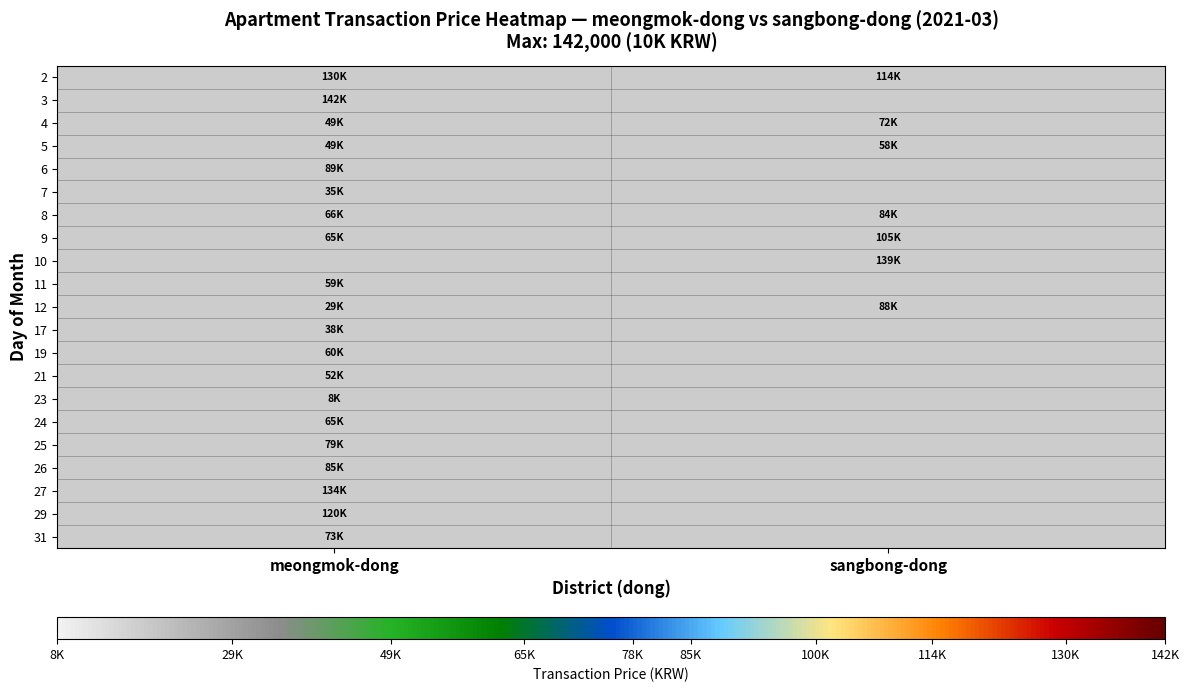

Where is 7 nearest to the value 35500?

meongmok-dong